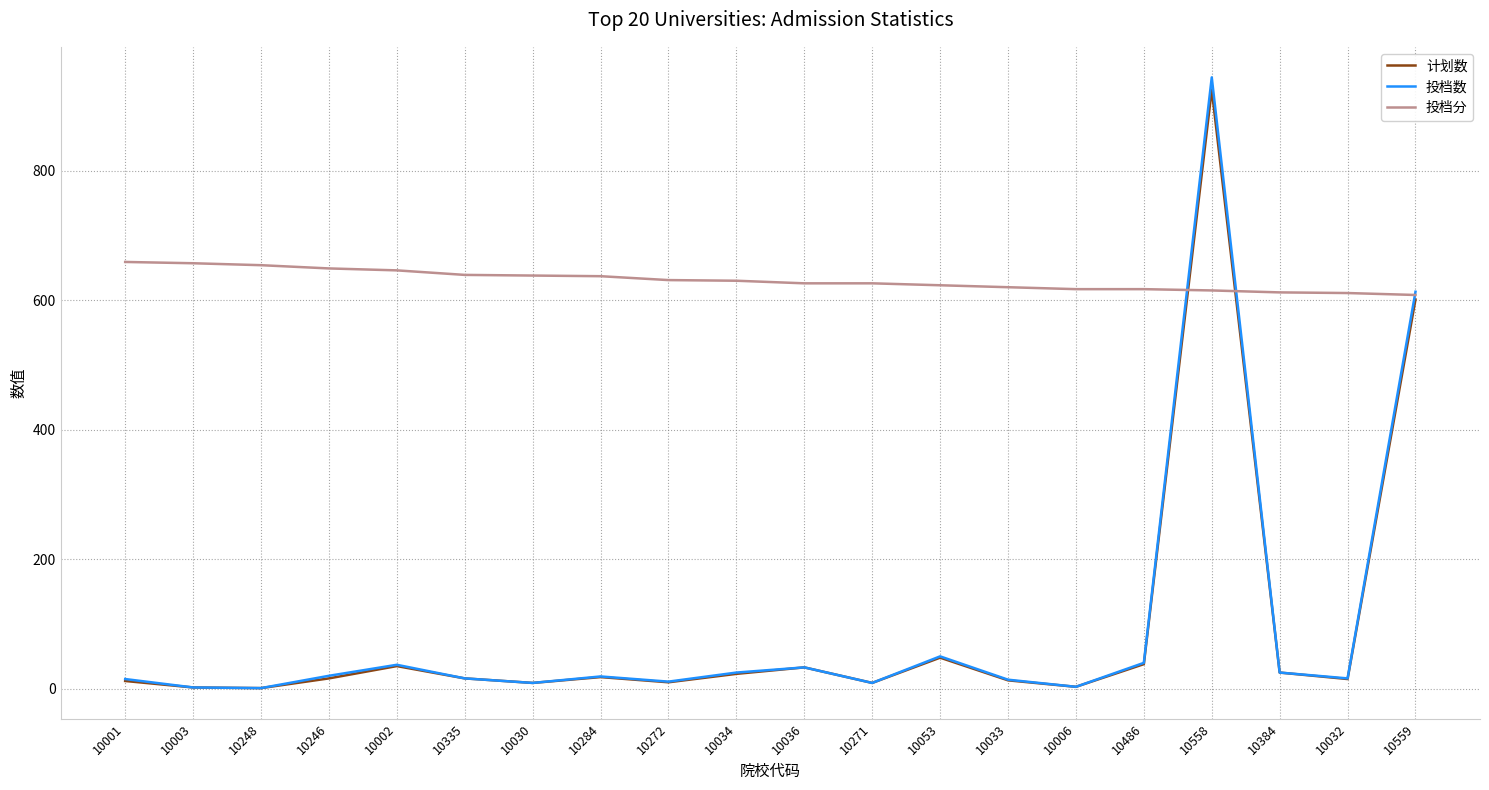

Which series has the largest total across all categories?

投档分